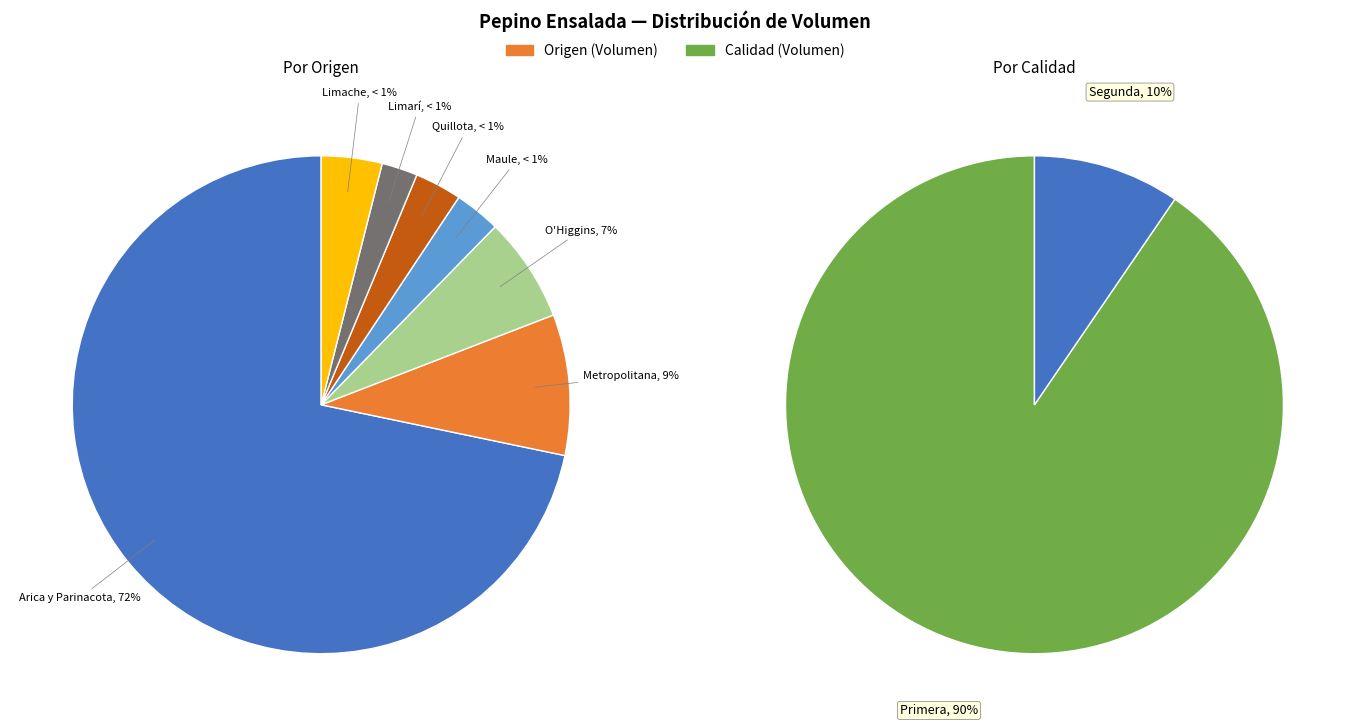

Is Provincia de Limarí the majority of the pie?

No